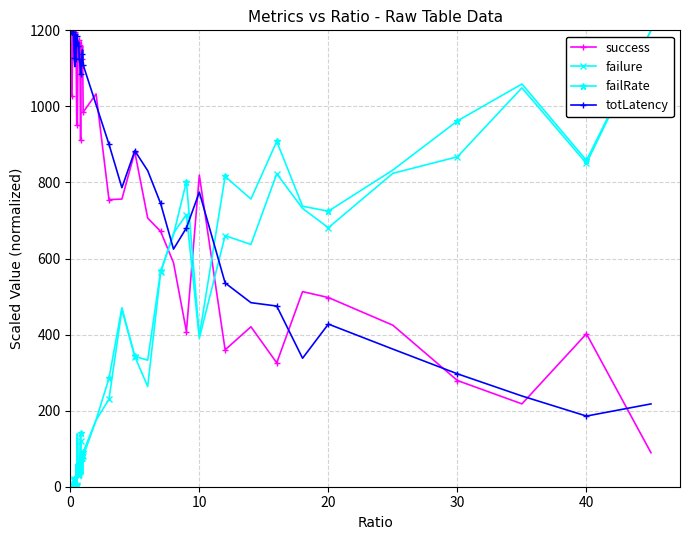

What is the highest value of the failRate series?

1200.0